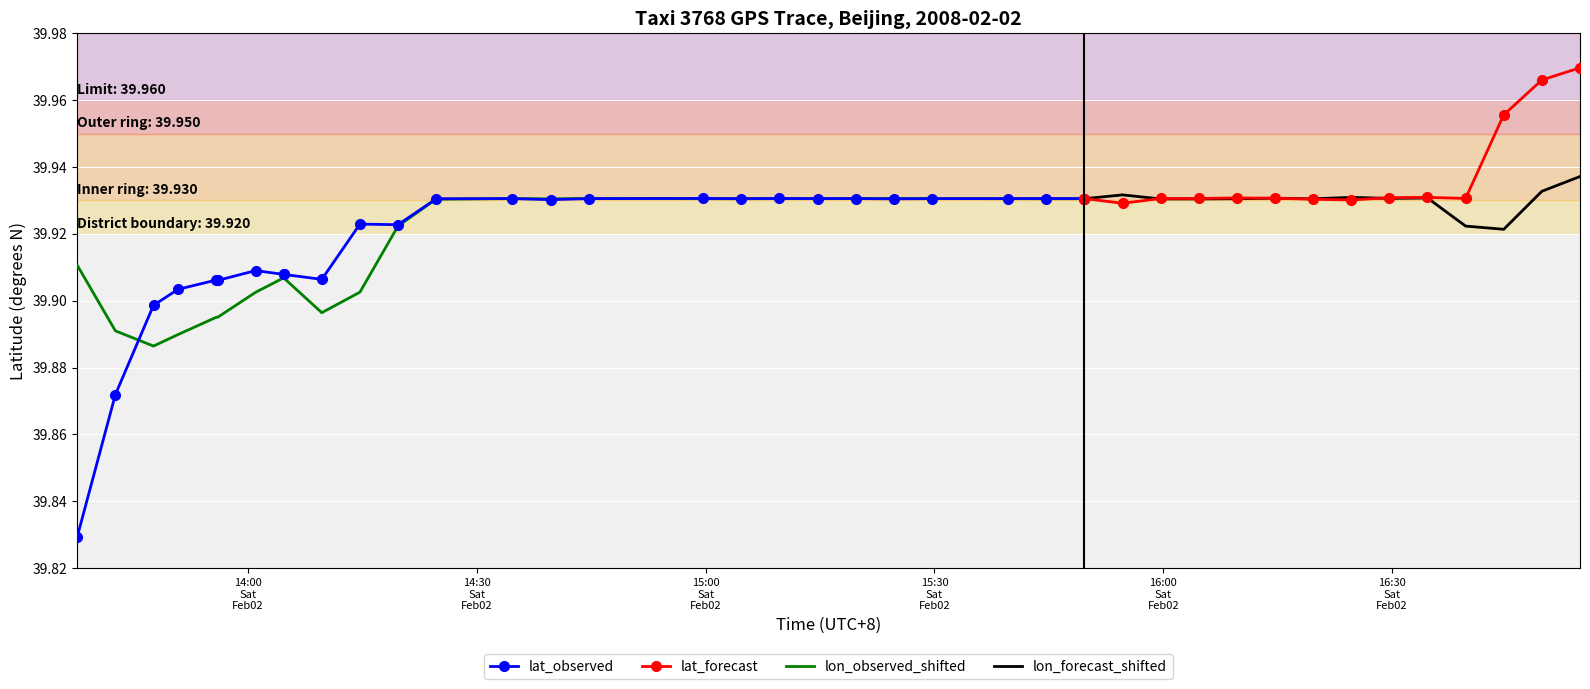

How many interior local valleys does the lat series have?

10